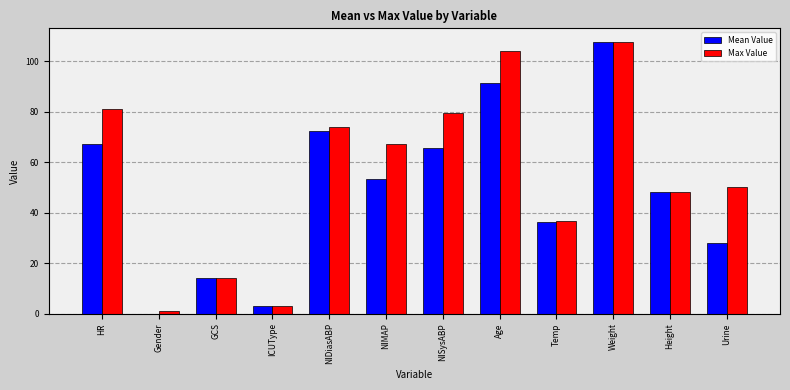

The value of Mean Value at Height is 82.0. True or false?

False